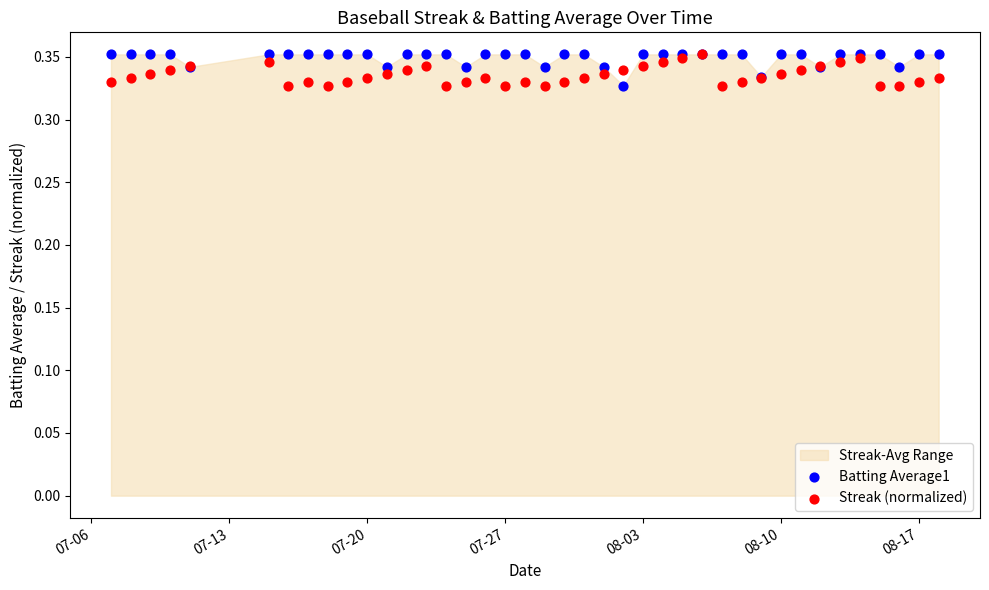

Which series reaches the minimum Y coordinate?

Batting Average1